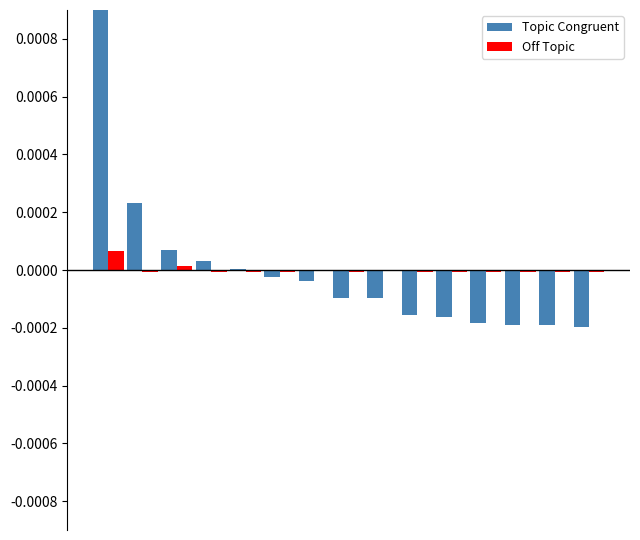

How many distinct data groups are displayed?

2